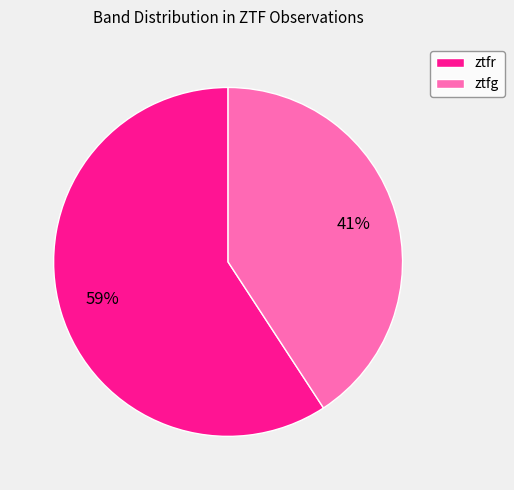

Which slice is the largest?

ztfr